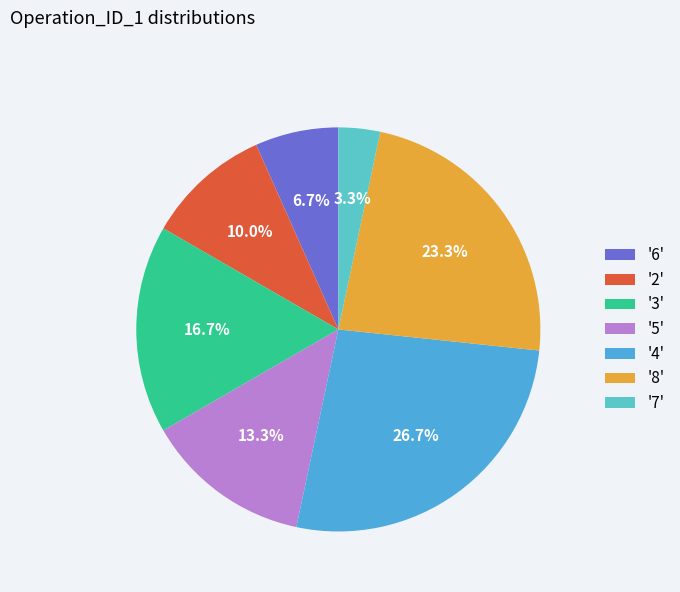

Does any single category account for the majority?

No